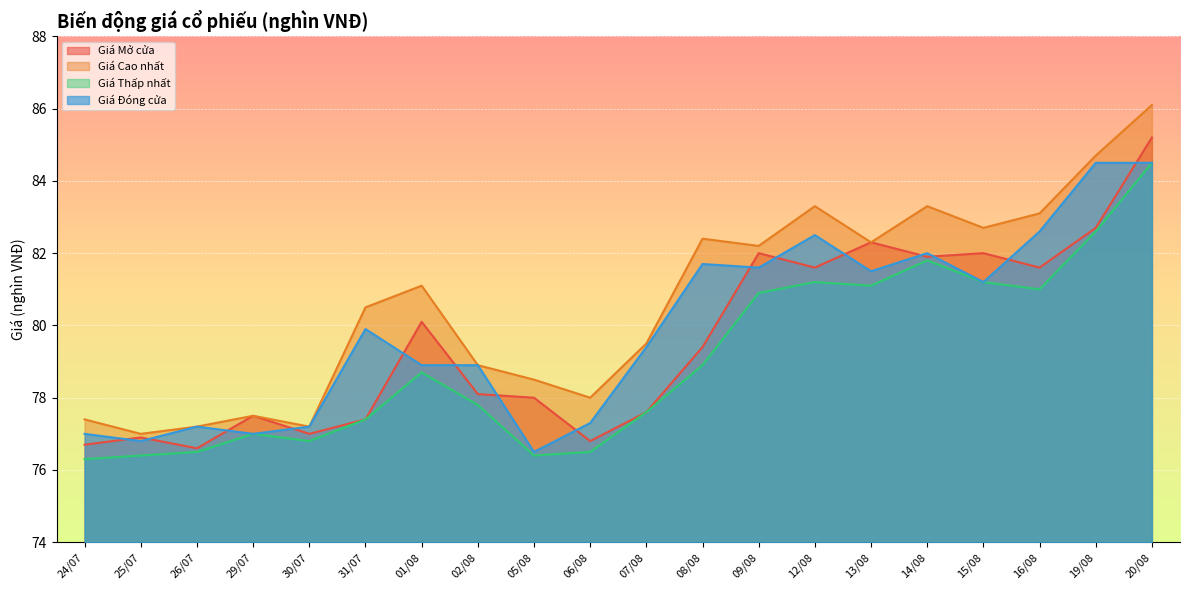

Which series has the widest spread of values?

Giá Cao nhất